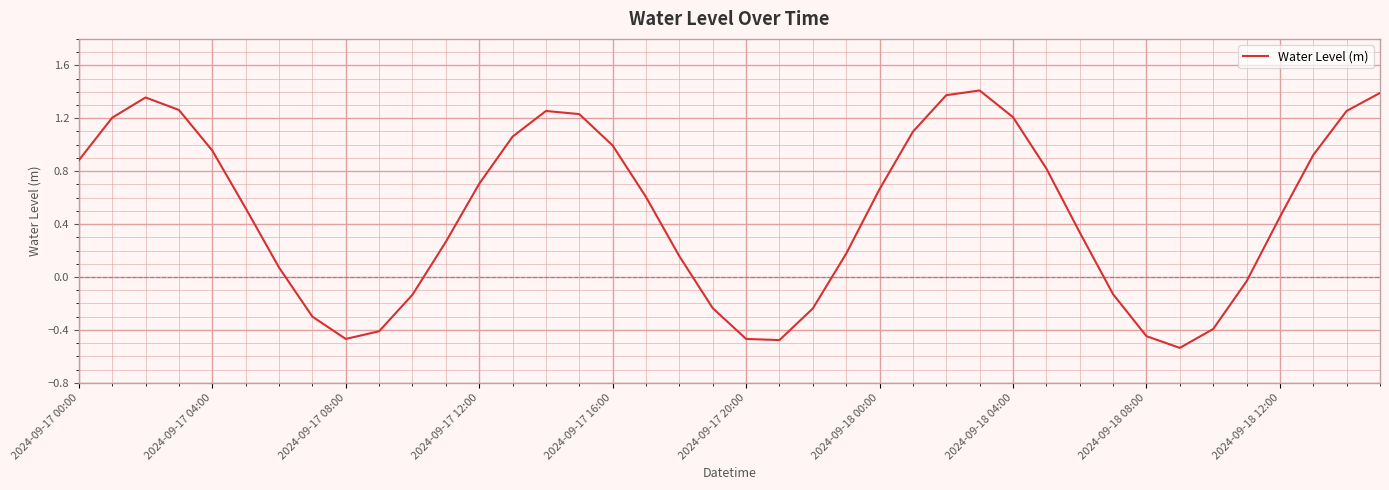

What is the difference between the maximum and minimum values?

1.9